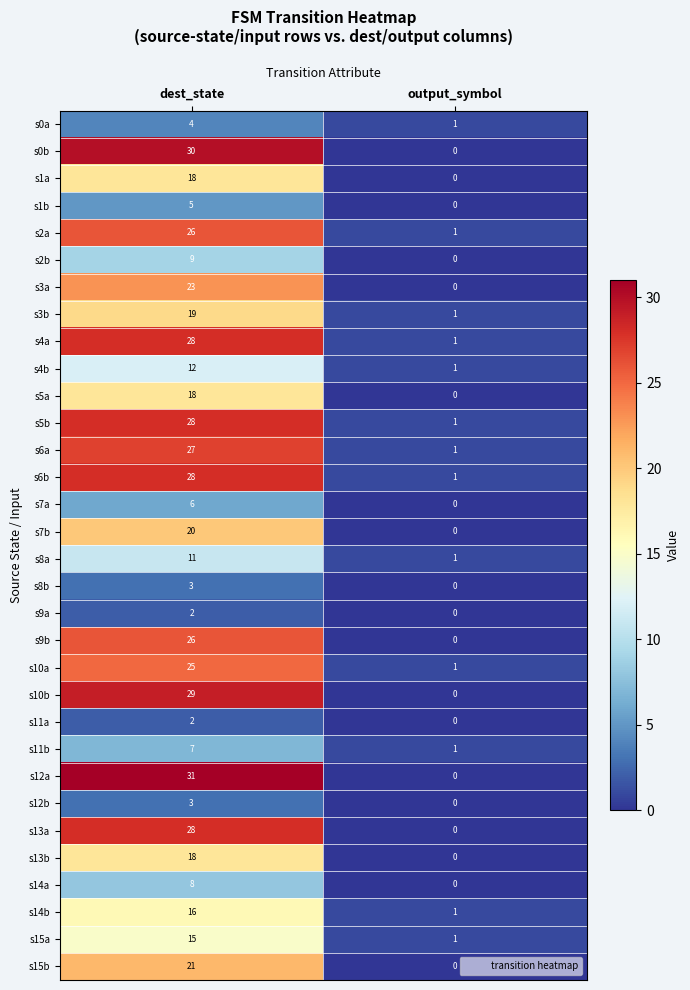

Between dest_state and output_symbol, which series saw the biggest shift?

s12a